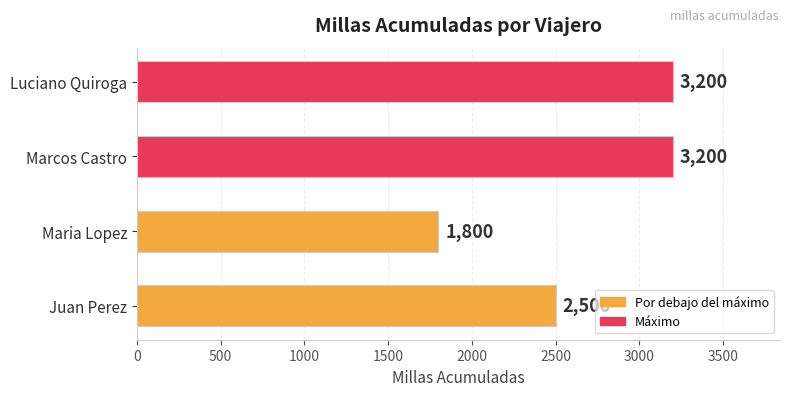

Approximately how many times larger is the value at Juan Perez compared to Maria Lopez?

1.4